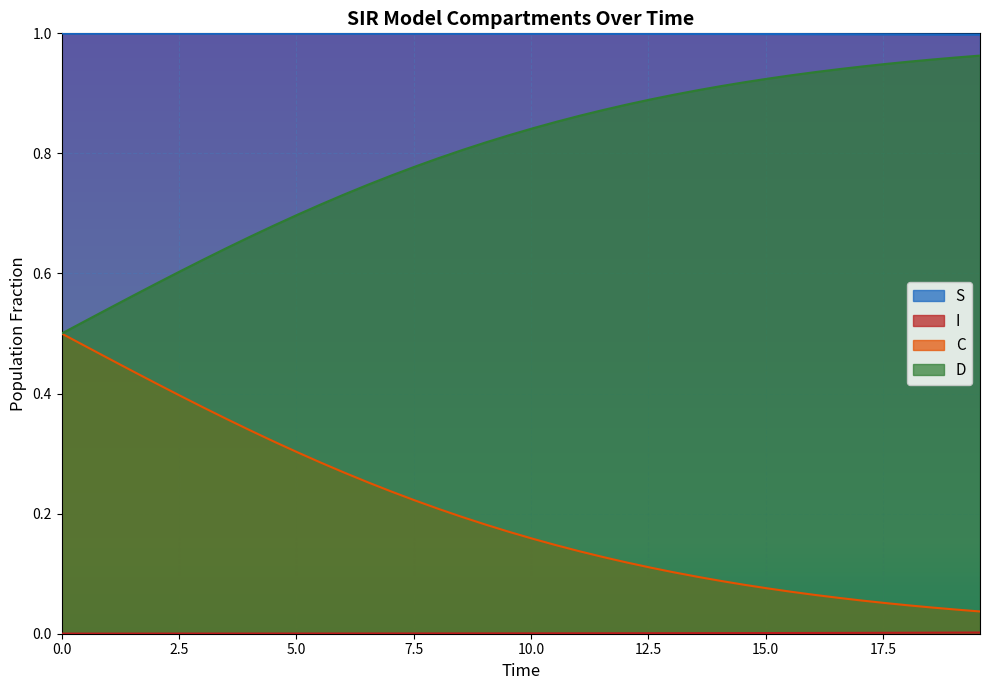

How many lines are shown in the chart?

4